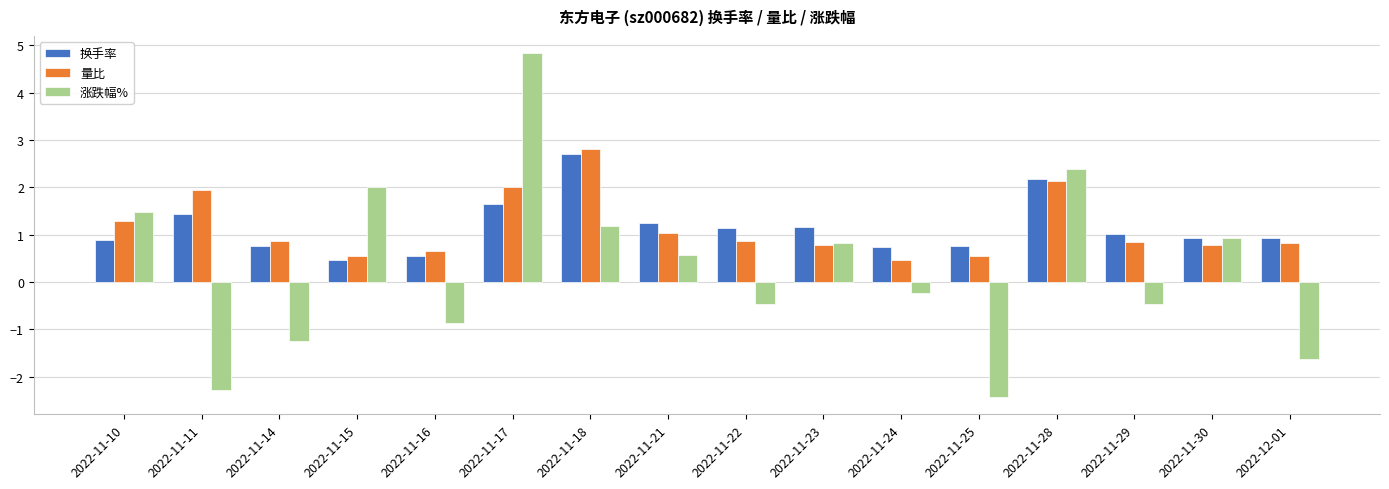

What is the label of the 11th bar from the left?

2022-11-24